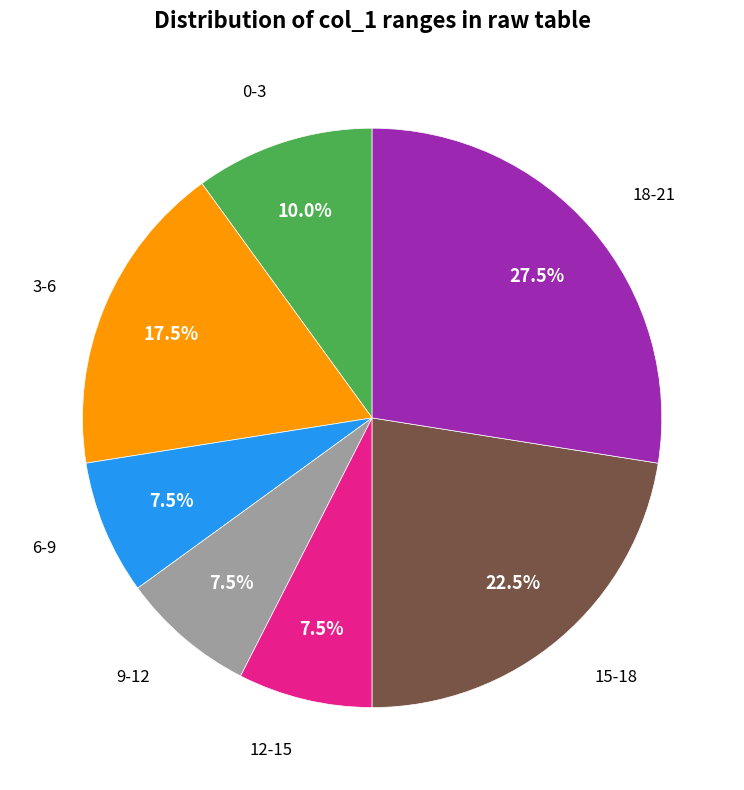

How many segments does this pie chart have?

7